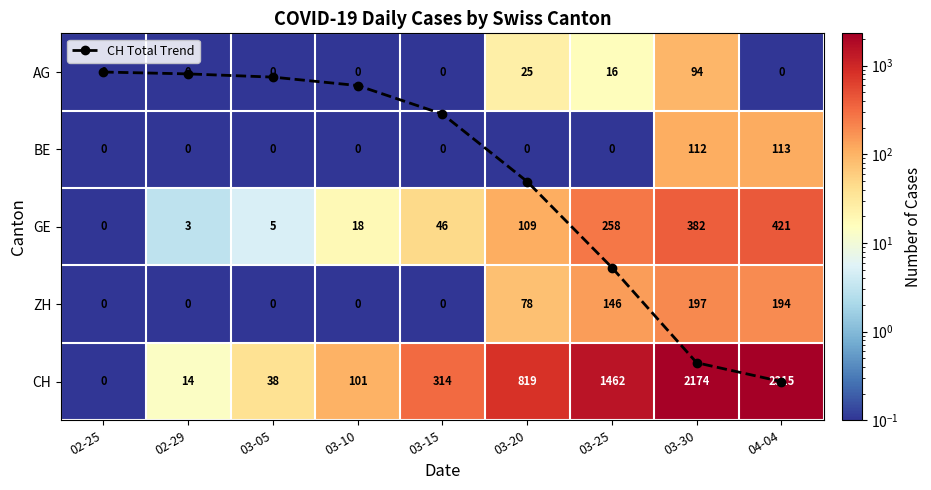

How many distinct data groups are displayed?

6